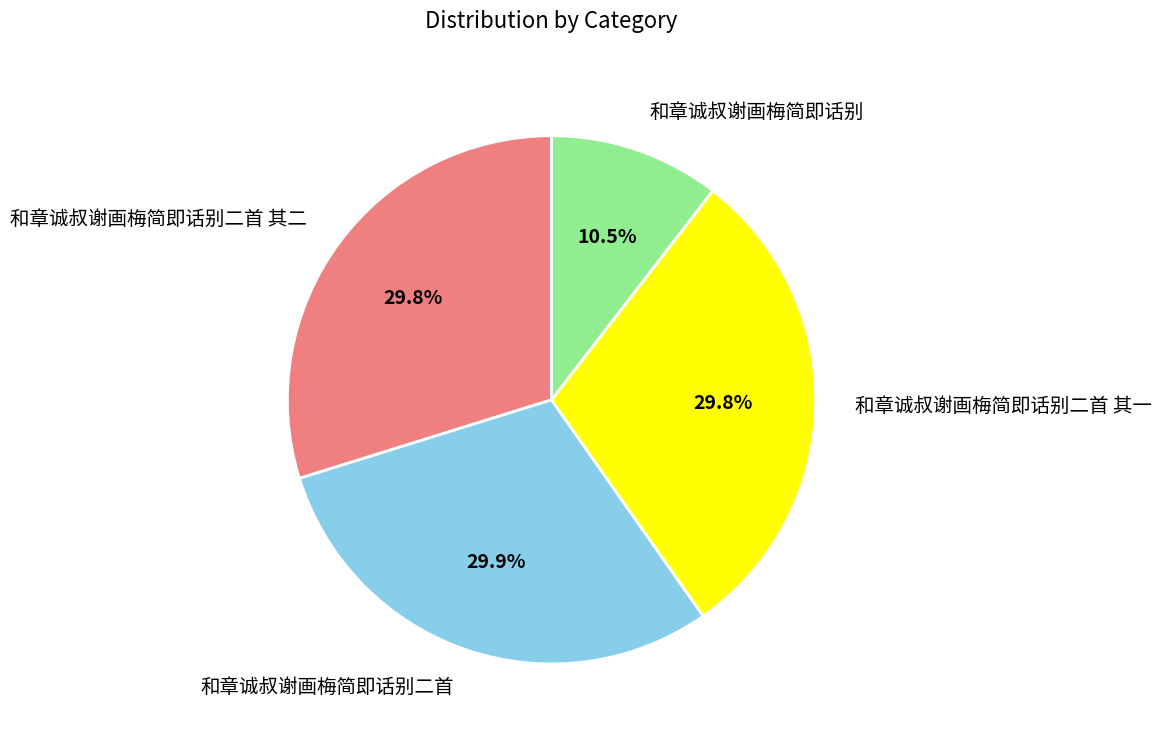

Does 和章诚叔谢画梅简即话别二首 account for over 50% of the chart?

No